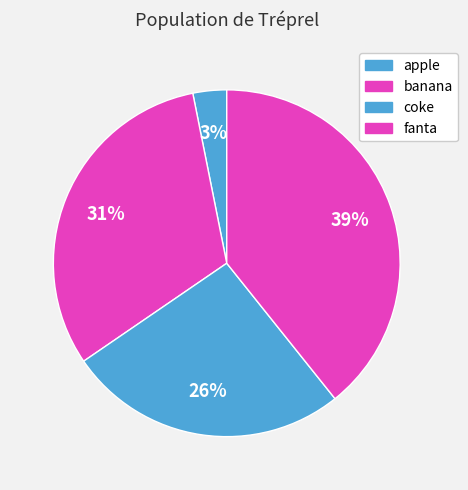

To the nearest percent, what is the difference between the fanta and coke slice percentages?

13%